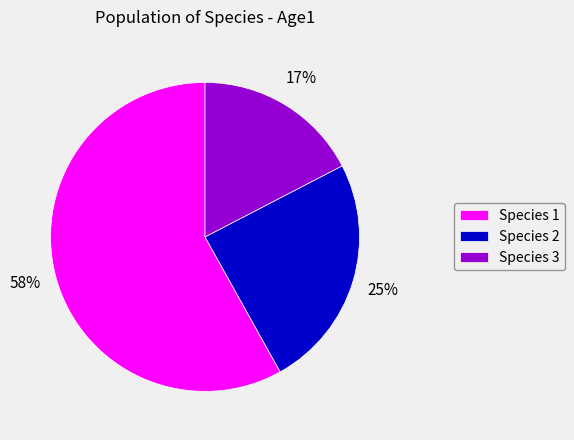

Which slice is the largest?

Species 1